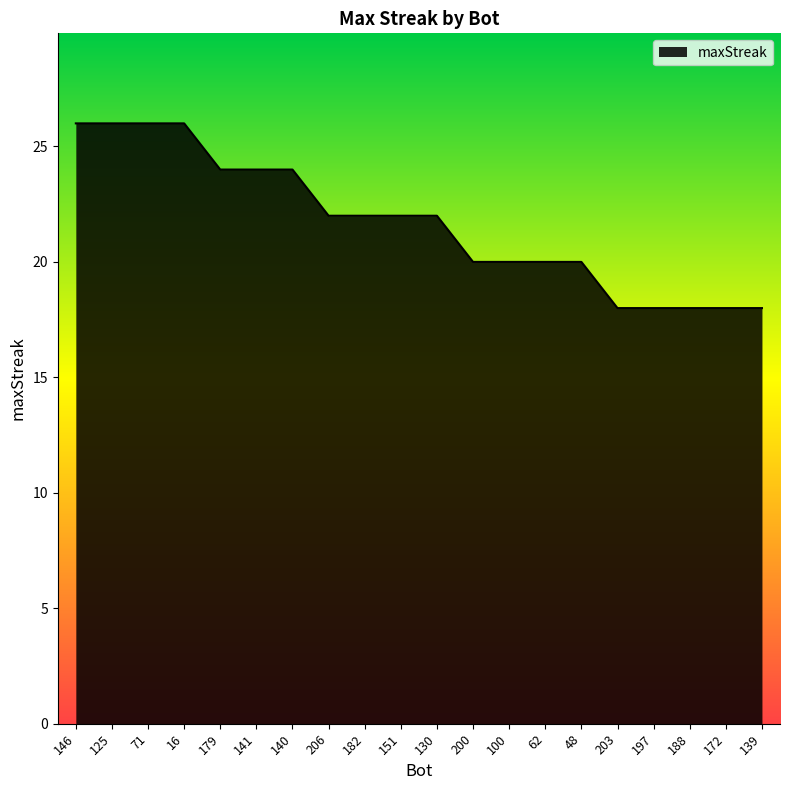

What is the maximum value shown in the chart?

26